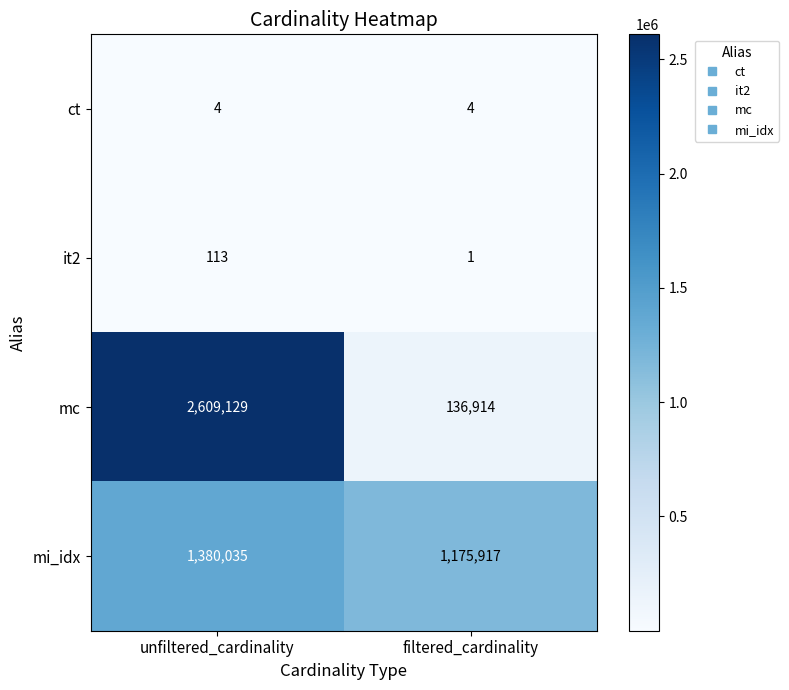

What is the greatest value displayed?

2609129